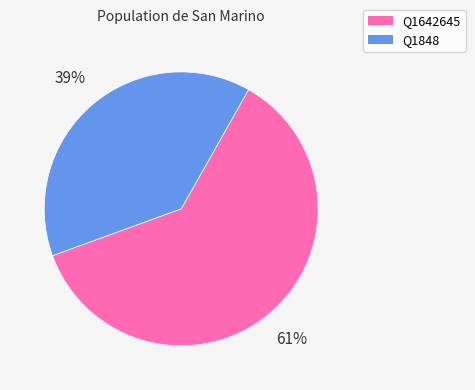

To the nearest percent, what is the difference between the largest and smallest slice percentages?

22%